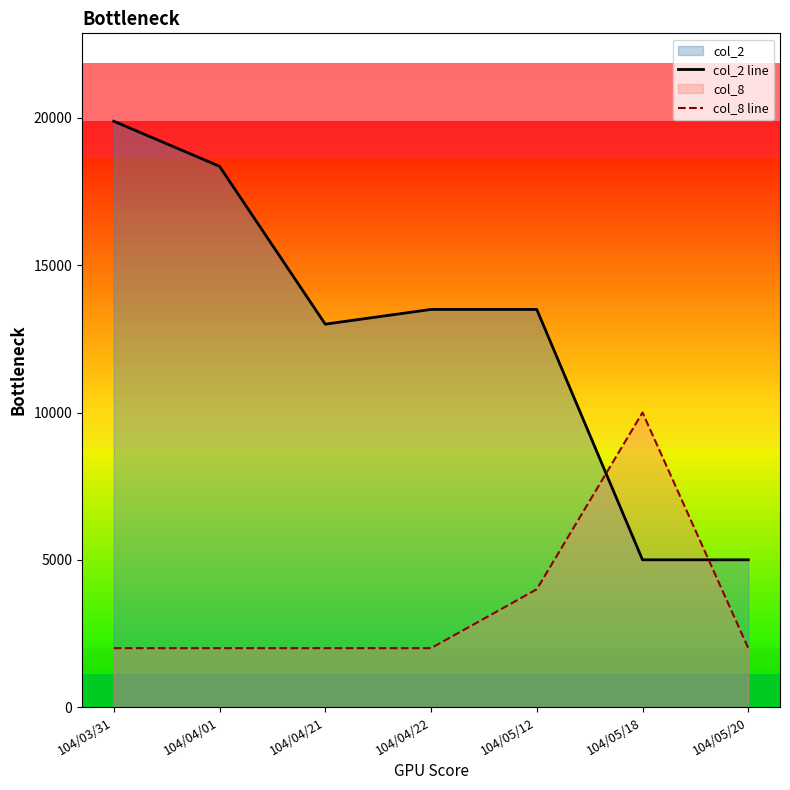

The col_2 line series shows 26158 at 104/04/01. True or false?

False